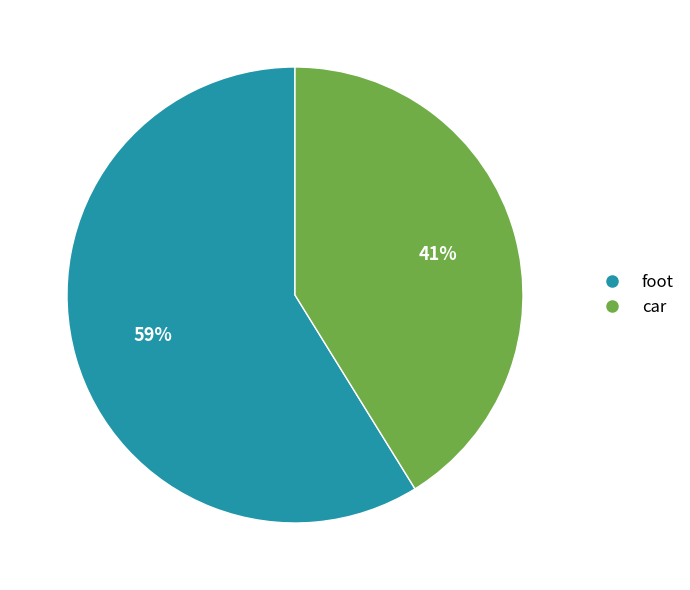

Count the number of slices in the pie.

2